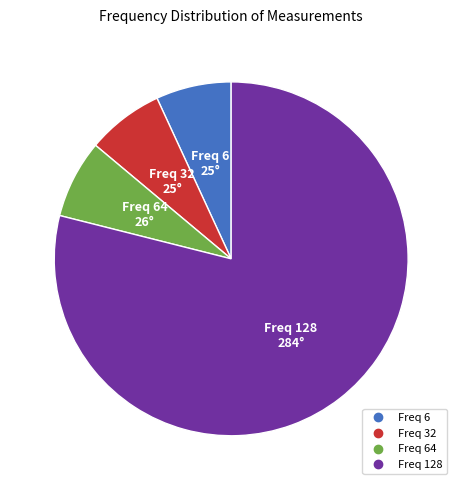

Does any single category account for the majority?

Yes